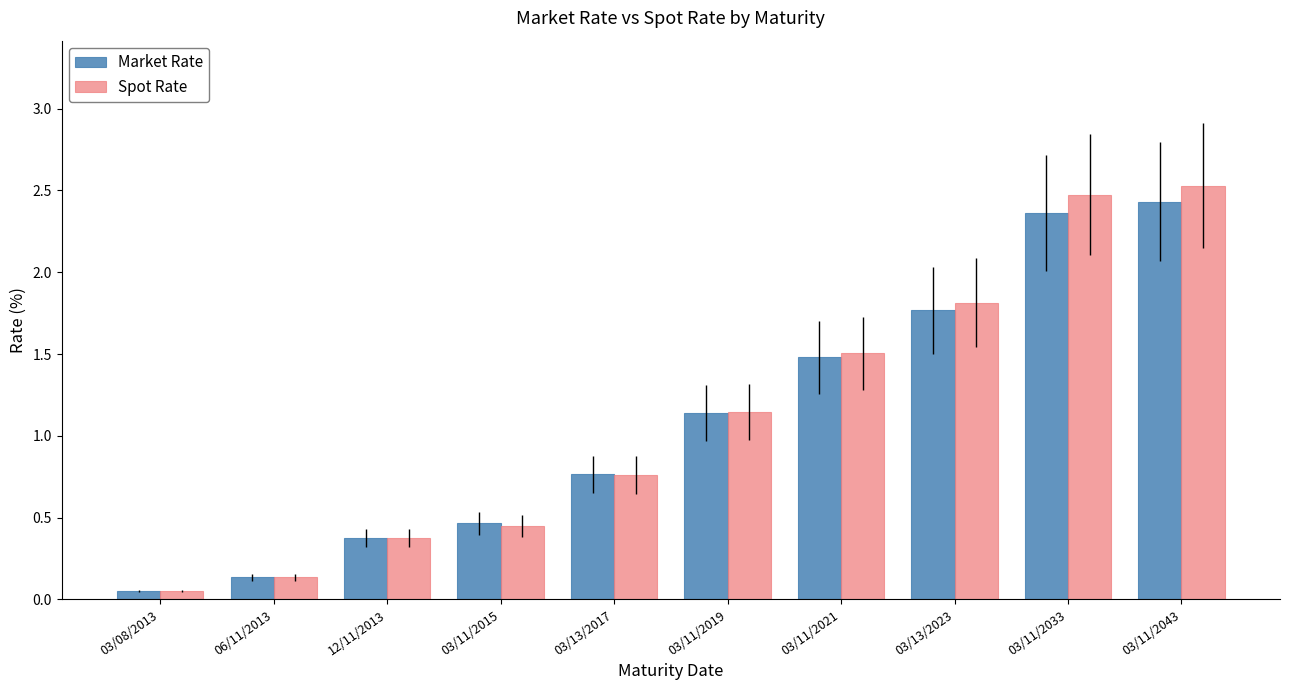

How many series are shown in this chart?

2